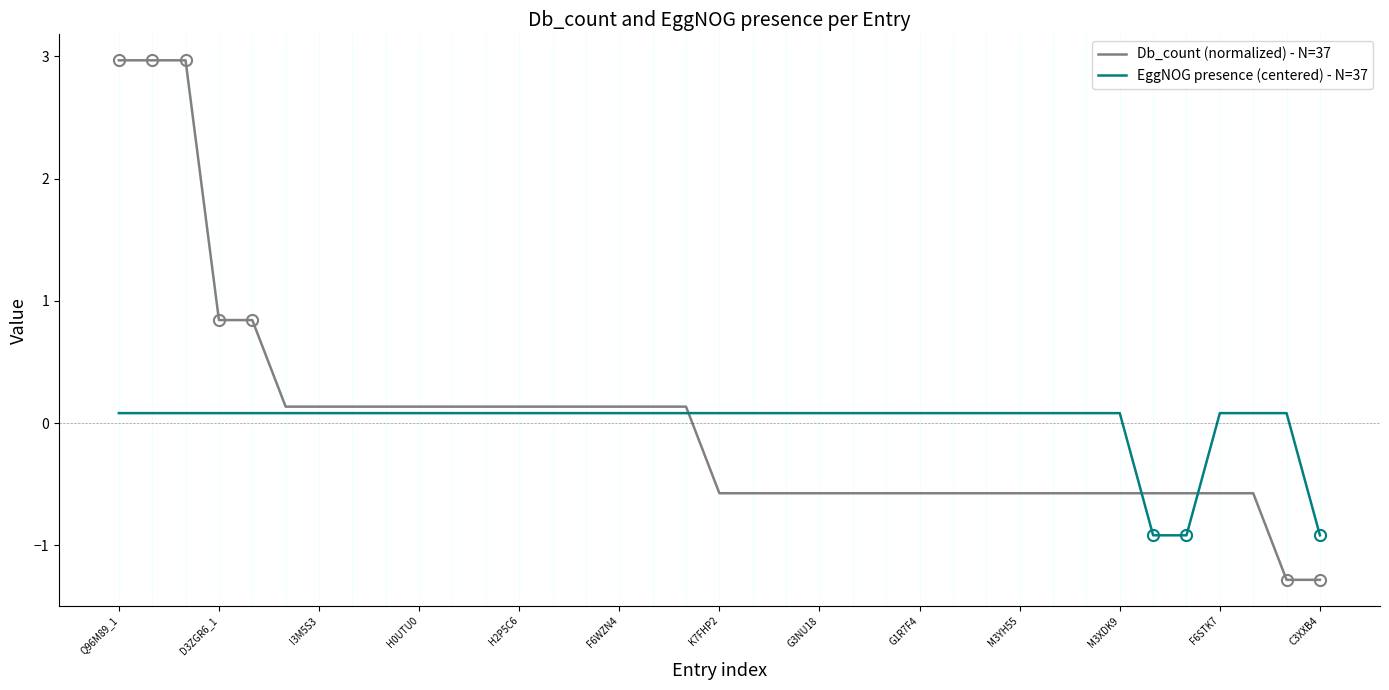

What is the smallest value displayed?

-1.3